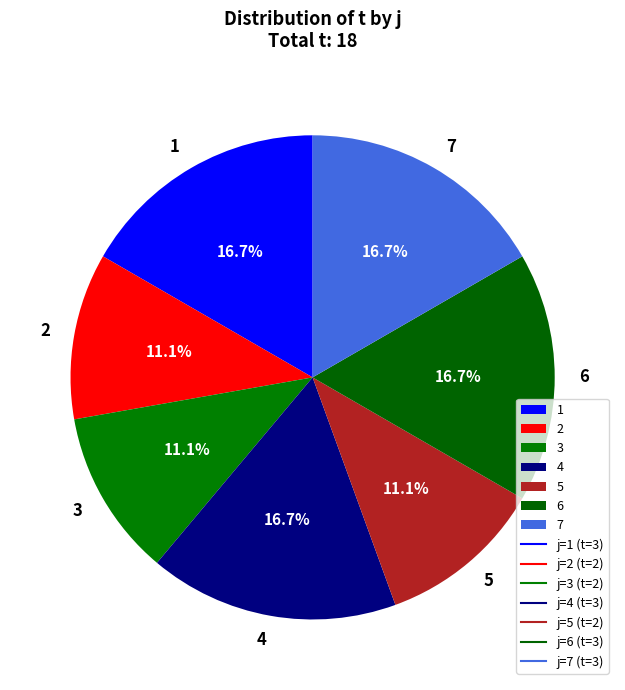

How many segments does this pie chart have?

7